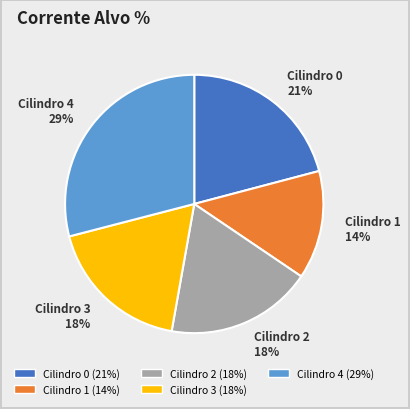

Does any single category account for the majority?

No